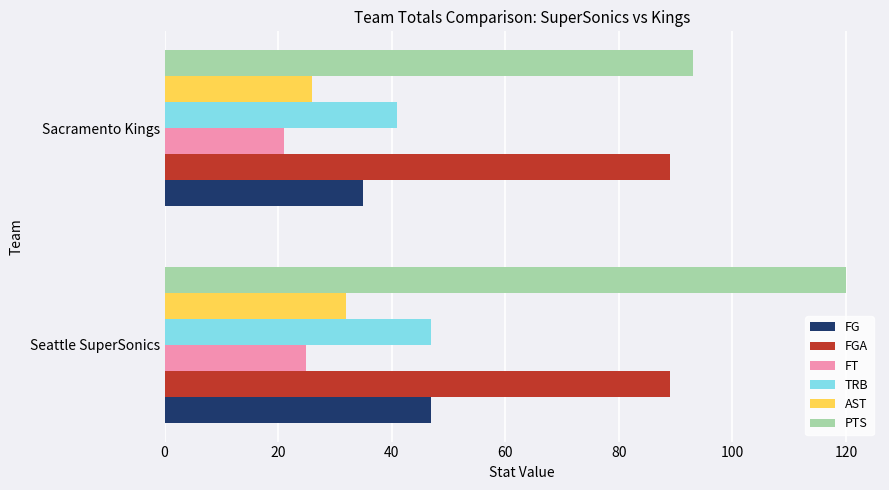

What is the average value of the FGA series?

89